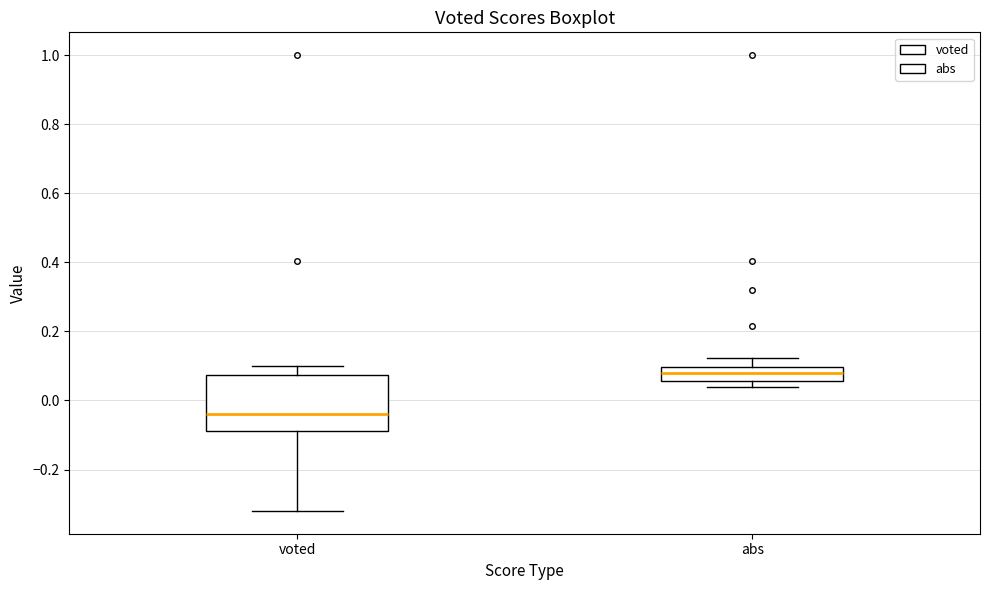

Where does the upper whisker of the box for abs end on the y-axis? The values are not printed on the chart, so give them approximately, as read against the axis.

0.12